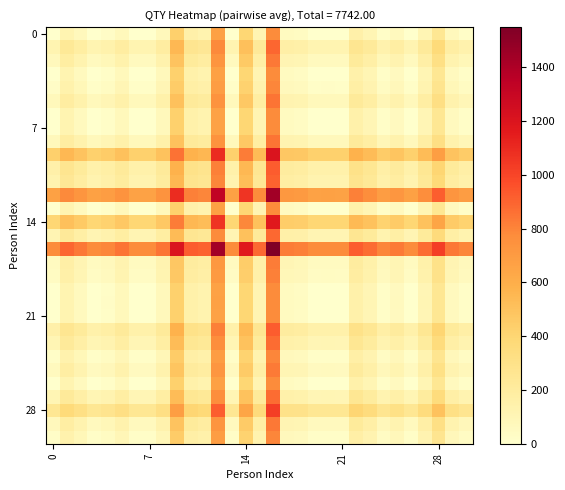

At how many categories does at least one series exceed 1451?

1